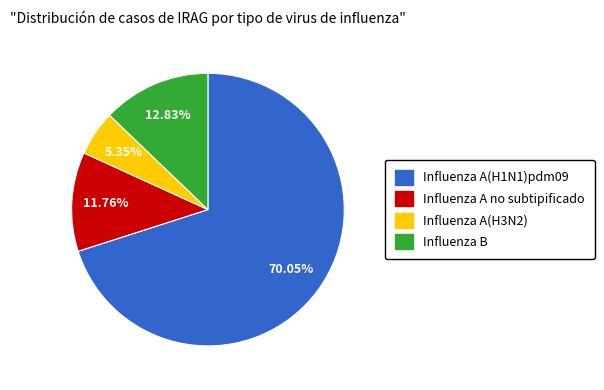

Count the number of slices in the pie.

4